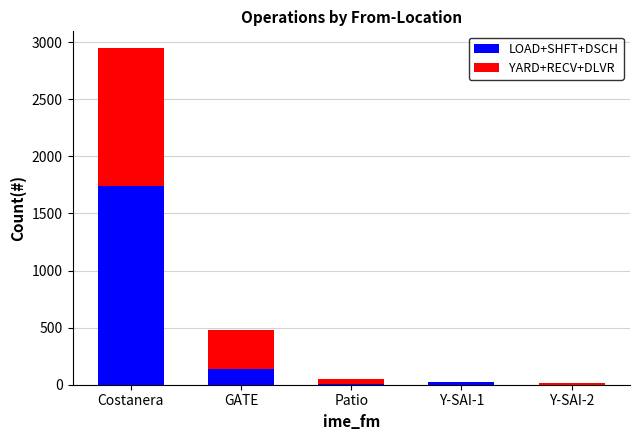

Which category has the highest value in the LOAD+SHFT+DSCH series?

Costanera